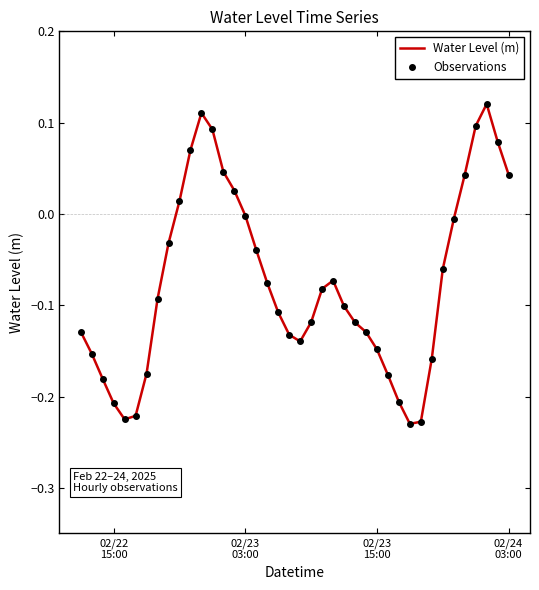

Count the number of data series in this chart.

2